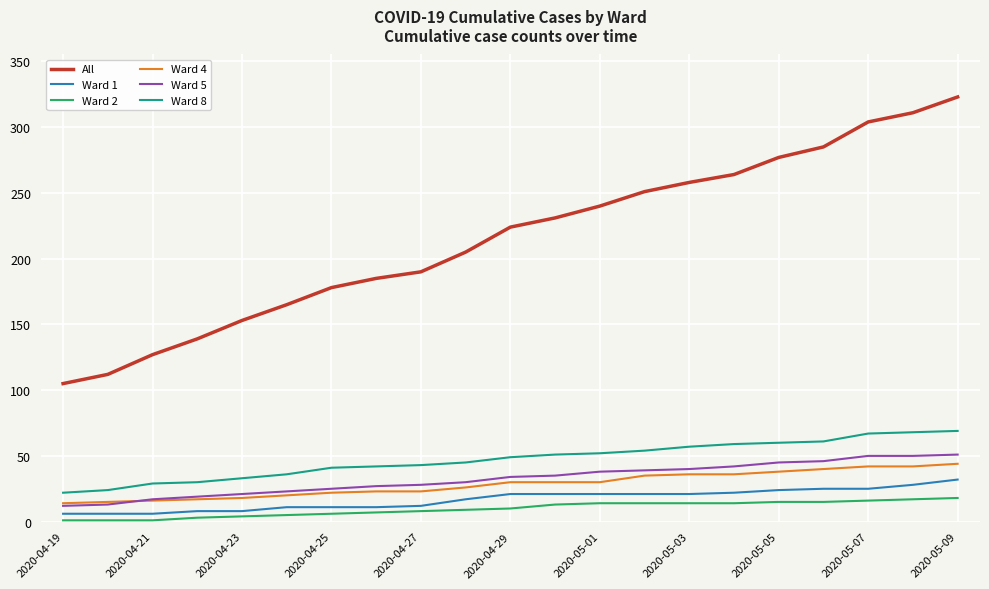

Which series has the largest total across all categories?

All